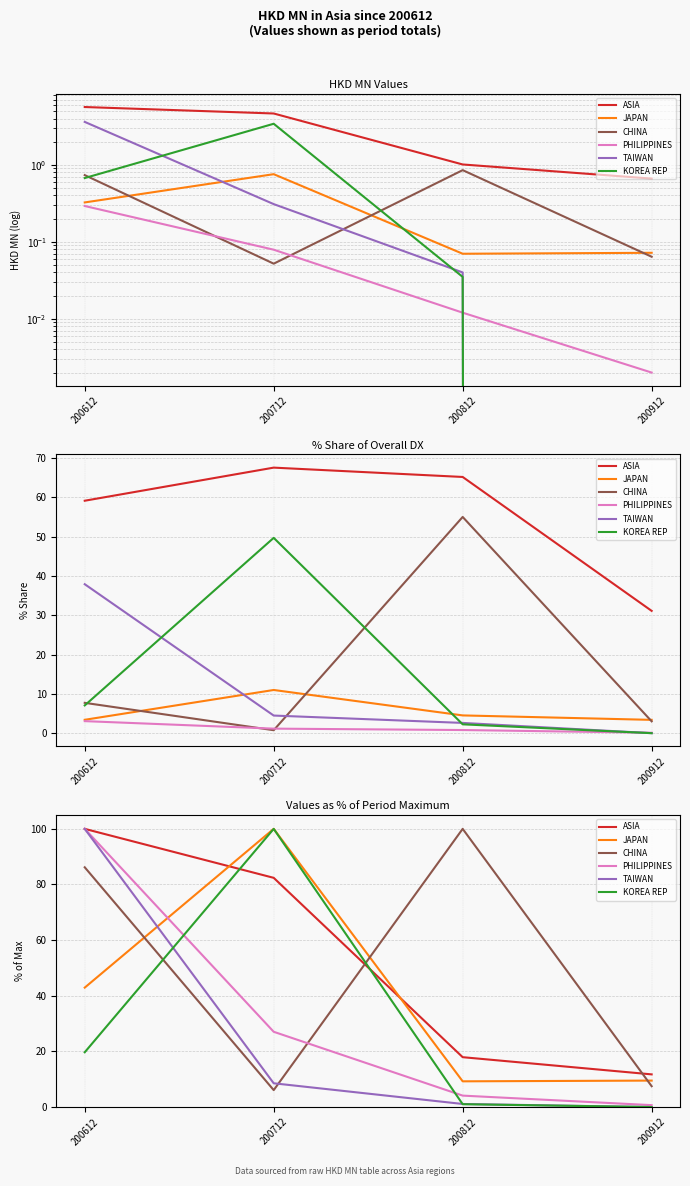

How many interior local peaks does the JAPAN series have?

1